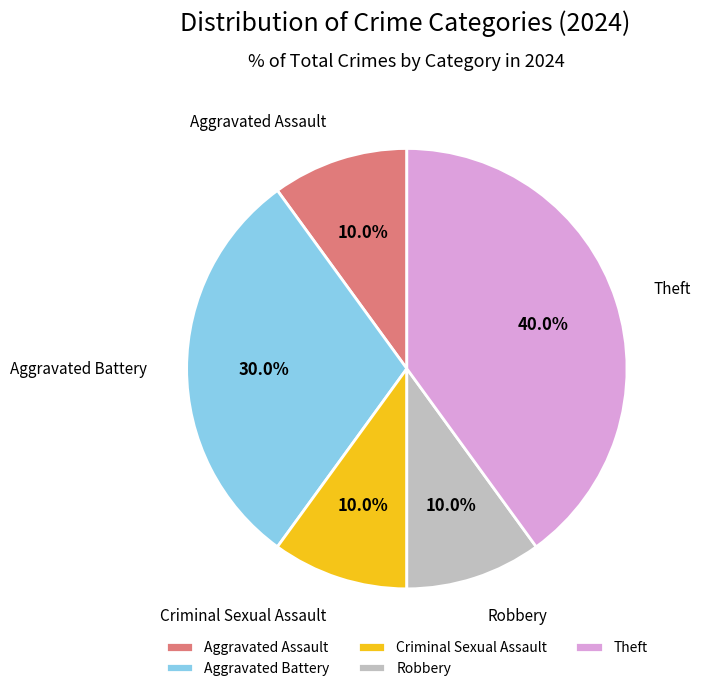

To the nearest percent, what percentage of the pie is Theft?

40%